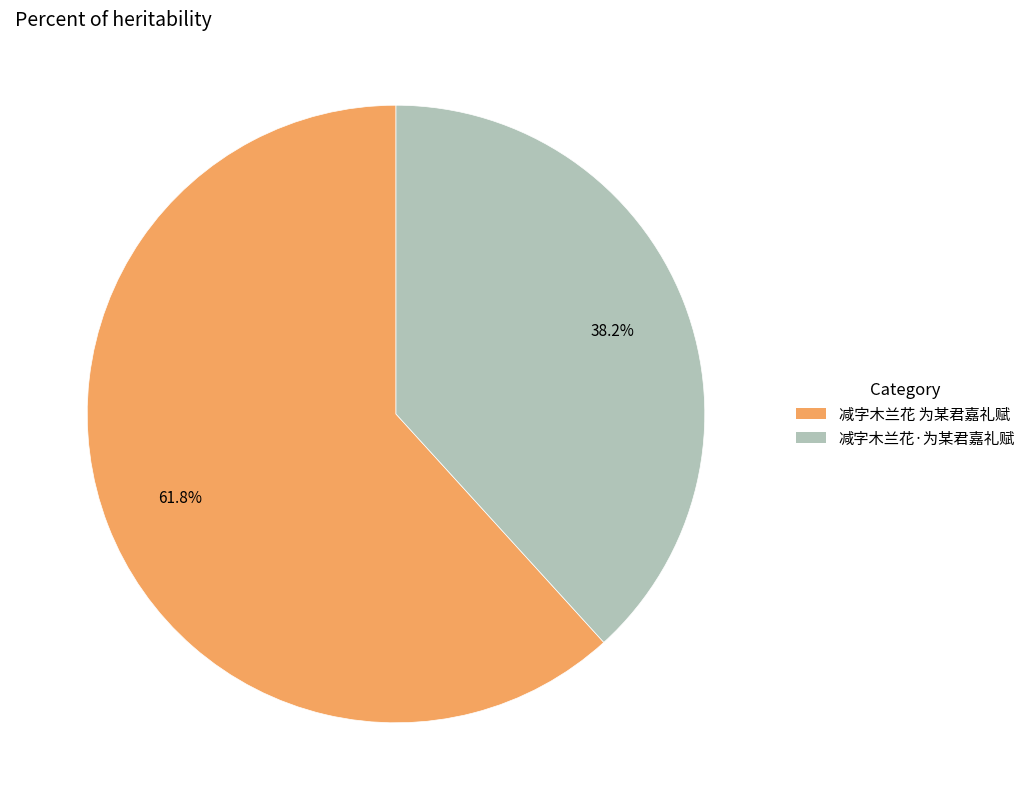

What percentage is NOT represented by 减字木兰花·为某君嘉礼赋?

61.8%